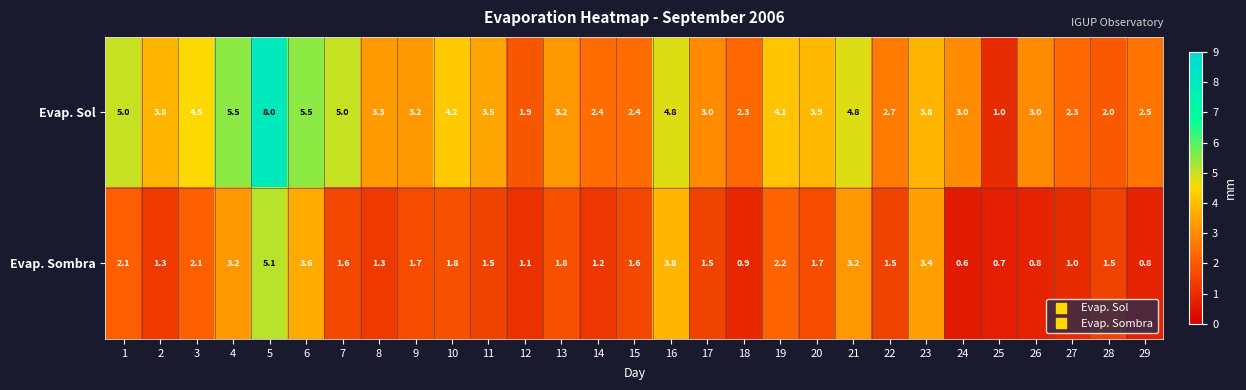

What value does the Evap. Sol series have at 19?

4.1